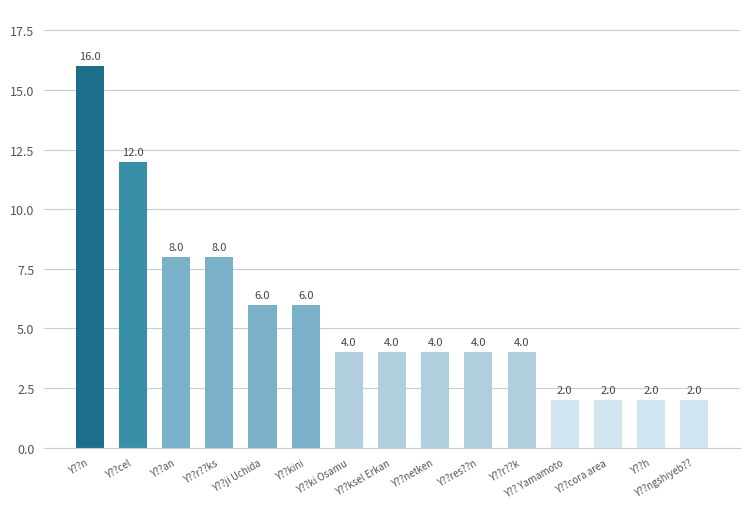

What is the minimum value shown in the chart?

2